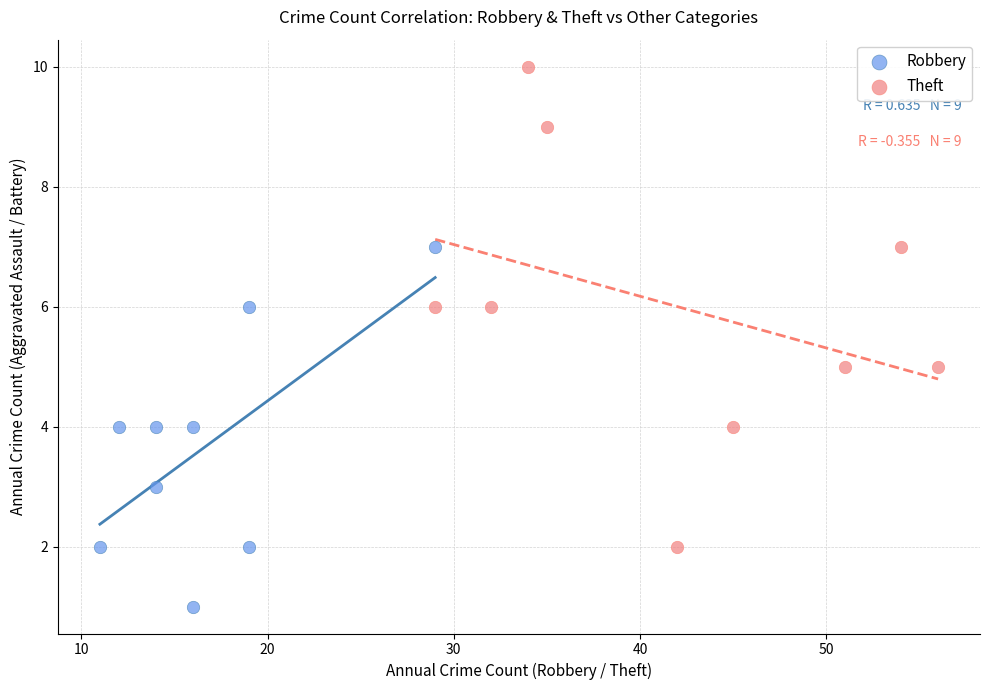

Which series reaches the maximum Y coordinate?

Theft